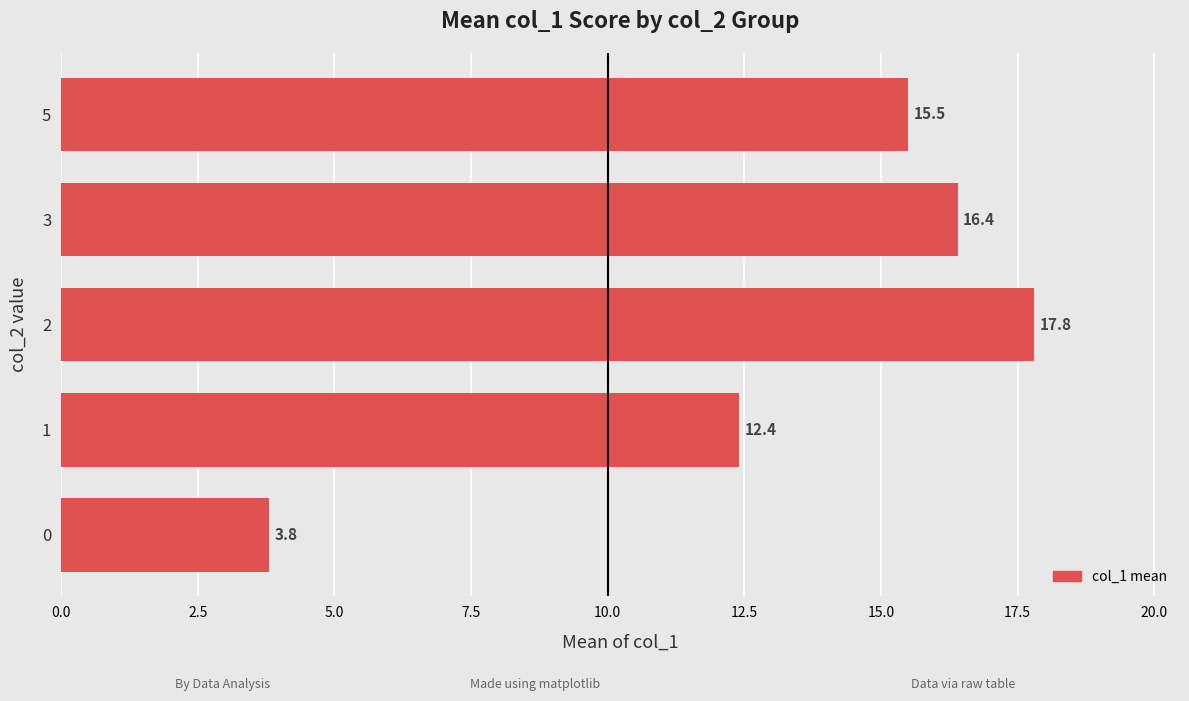

List the labels in order of value, smallest first.

0, 1, 5, 3, 2